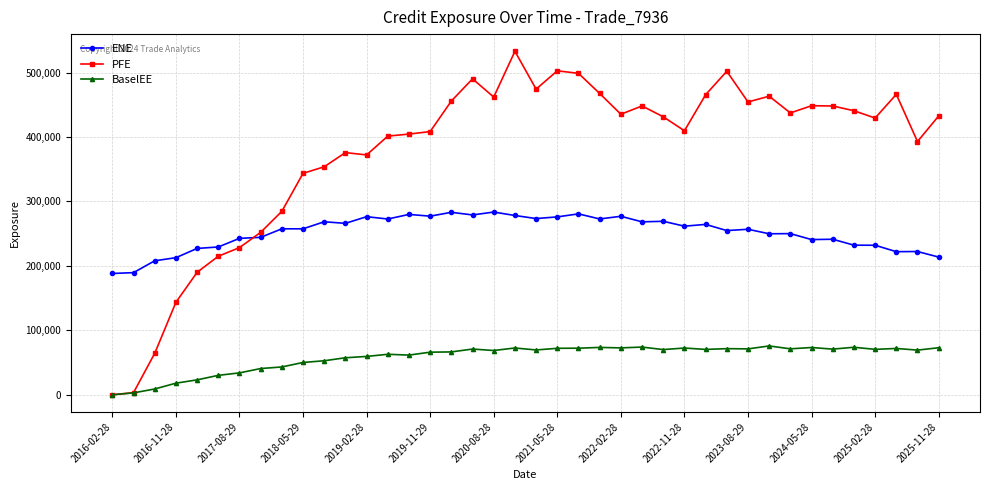

True or false: PFE has more than 0 points higher than both neighbors.

True